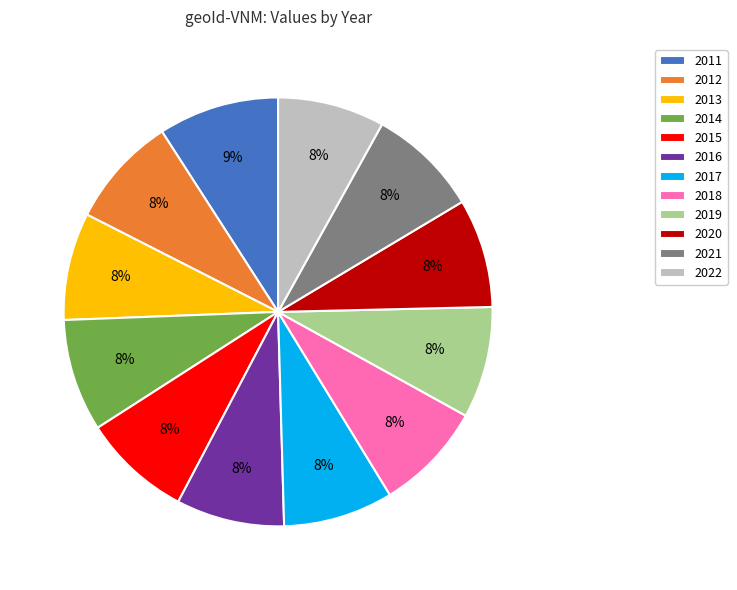

How many slices are in this pie chart?

12